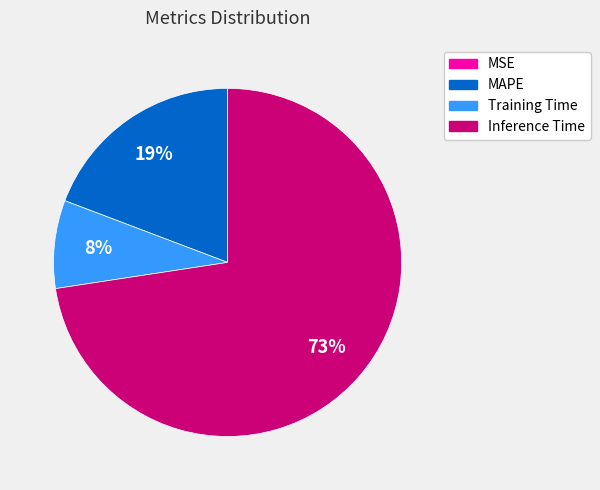

To the nearest percent, what is the difference between the largest and smallest slice percentages?

73%